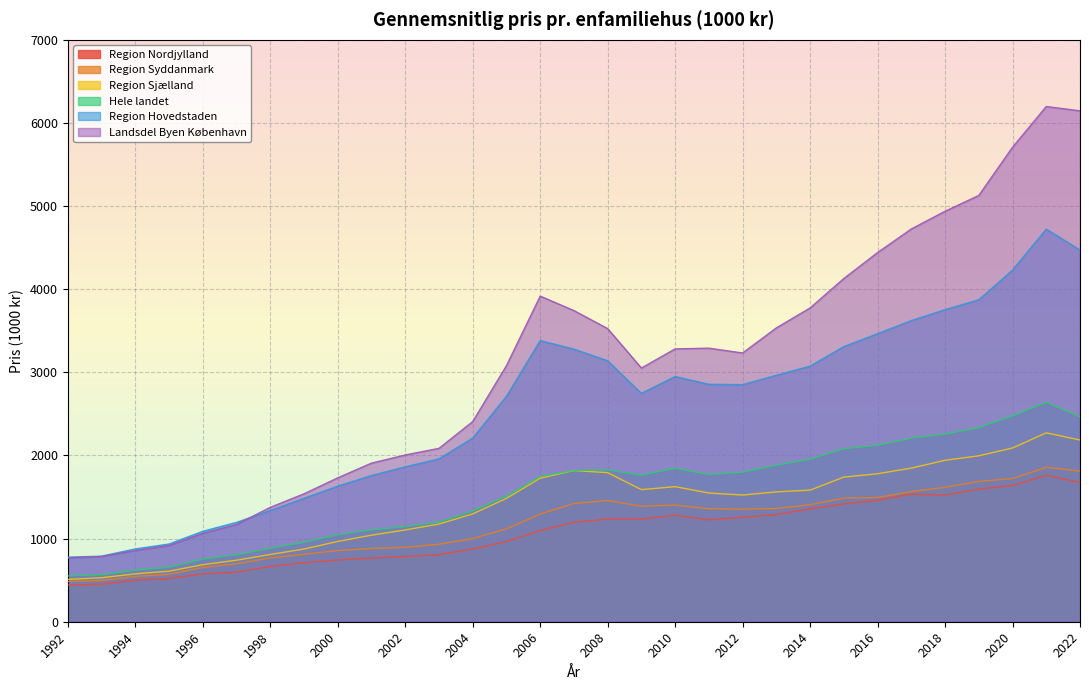

At which category does Region Nordjylland reach its first local peak?

2010